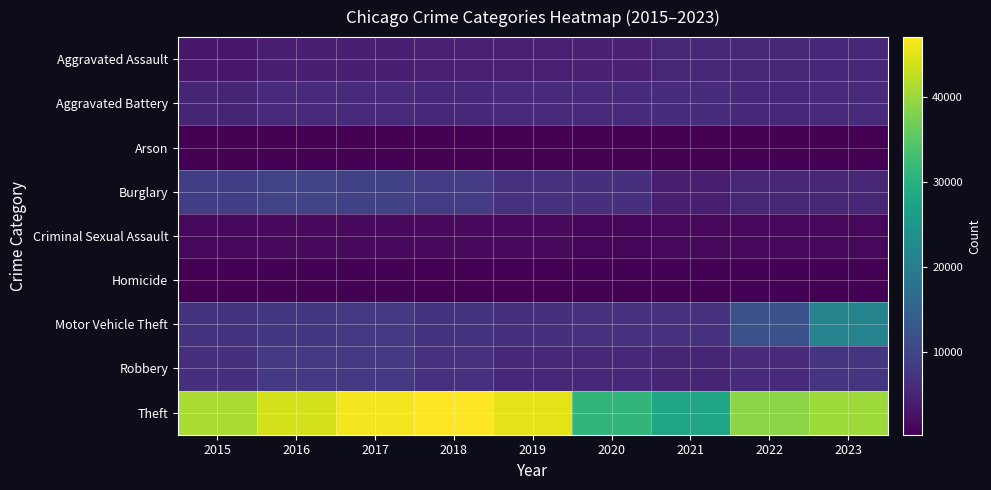

Reading left to right, transcribe all the data shown in this chart.

Aggravated Assault: 2015=3284	2016=4157	2017=4260	2018=4448	2019=4337	2020=4556	2021=5254	2022=5277	2023=5523
Aggravated Battery: 2015=5177	2016=6004	2017=5835	2018=5706	2019=5827	2020=6094	2021=6118	2022=5528	2023=5890
Arson: 2015=317	2016=382	2017=335	2018=265	2019=267	2020=426	2021=379	2022=307	2023=359
Burglary: 2015=8921	2016=9895	2017=9404	2018=8564	2019=6890	2020=6765	2021=4240	2022=5334	2023=5261
Criminal Sexual Assault: 2015=1274	2016=1387	2017=1460	2018=1462	2019=1414	2020=1095	2021=1229	2022=1314	2023=1282
Homicide: 2015=372	2016=544	2017=512	2018=422	2019=376	2020=576	2021=597	2022=521	2023=455
Motor Vehicle Theft: 2015=7186	2016=7861	2017=8120	2018=7160	2019=6596	2020=6837	2021=6952	2022=11803	2023=21249
Robbery: 2015=6534	2016=8251	2017=8259	2018=6964	2019=5691	2020=5560	2021=5162	2022=5995	2023=7395
Theft: 2015=41113	2016=44011	2017=46174	2018=46995	2019=45167	2020=30969	2021=27687	2022=38942	2023=40230